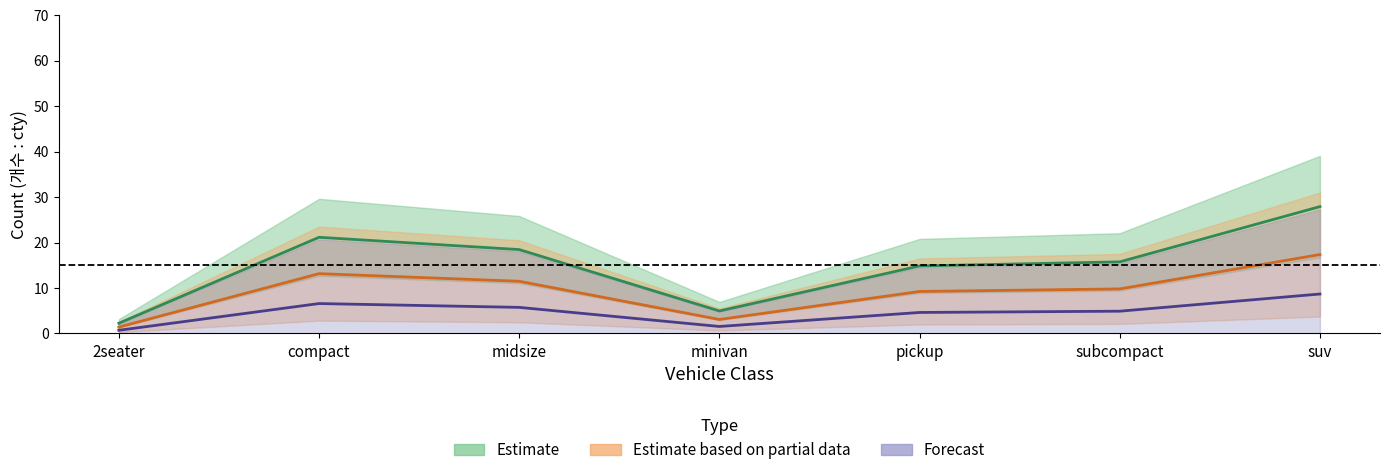

Does the chart have visible grid lines?

No